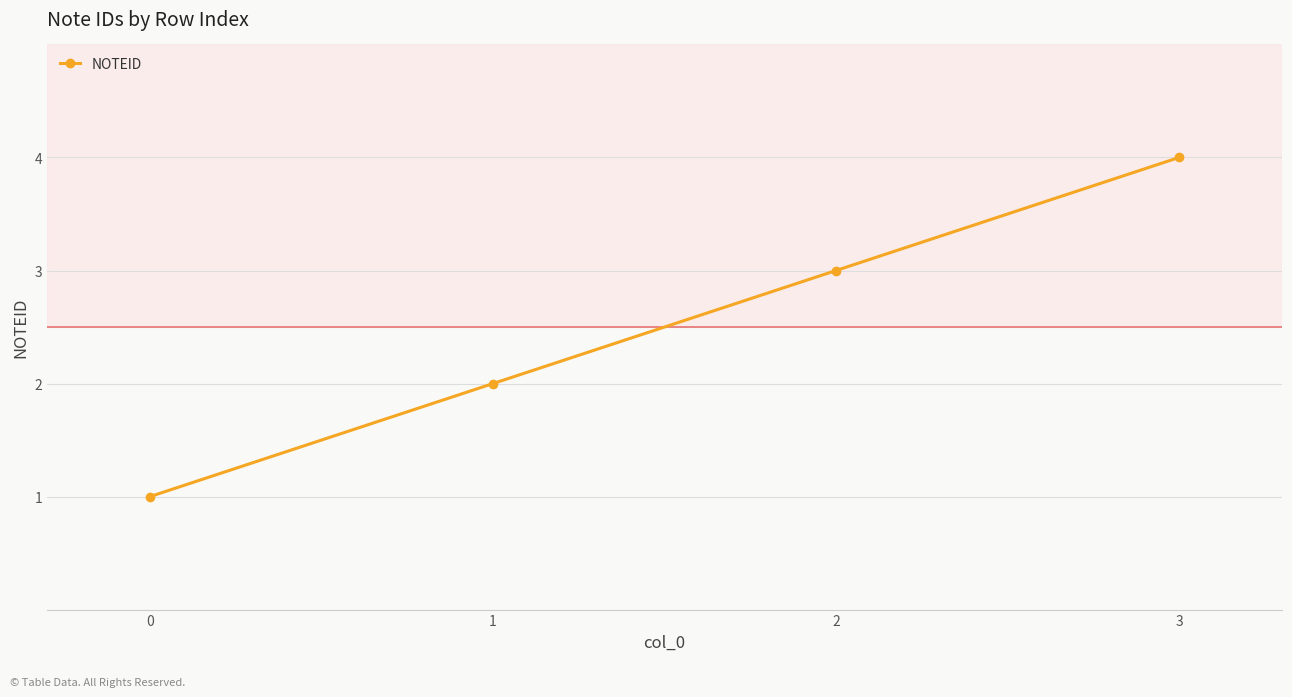

Where is the data nearest to the value 2?

1